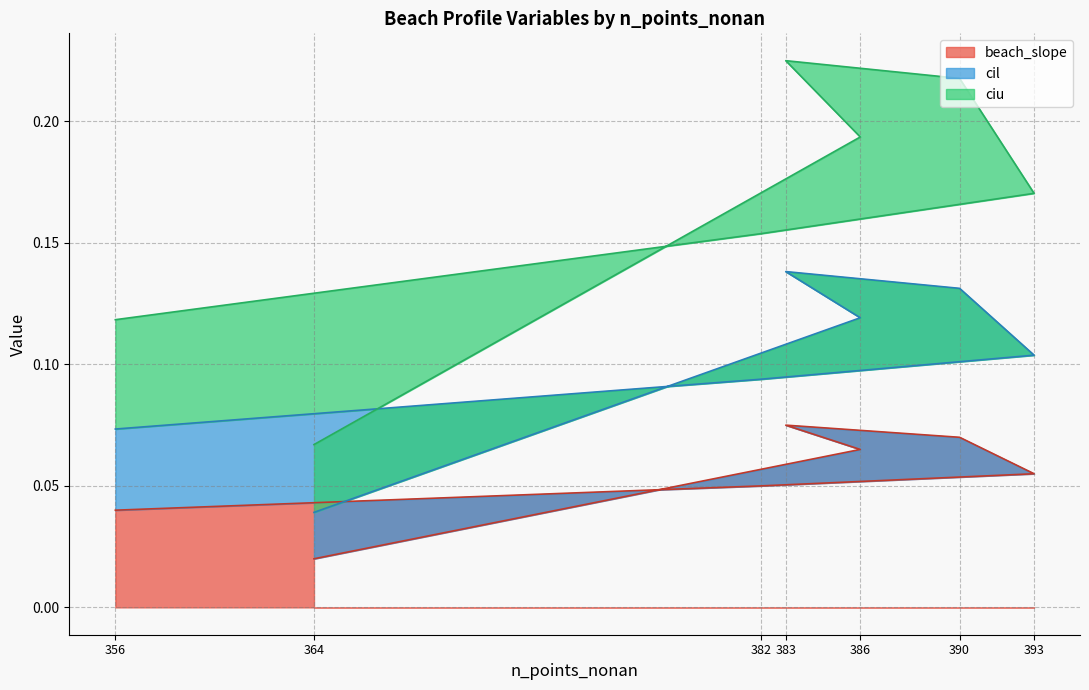

What is the value of the cil point at the 7th from the left?

0.1